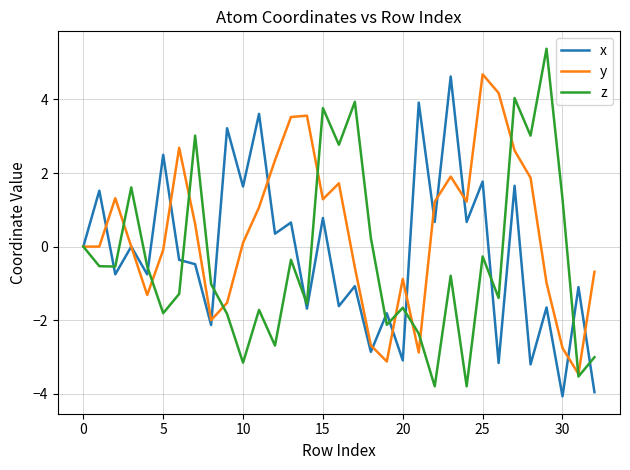

After their last crossing, which series has the higher values: z or y?

y